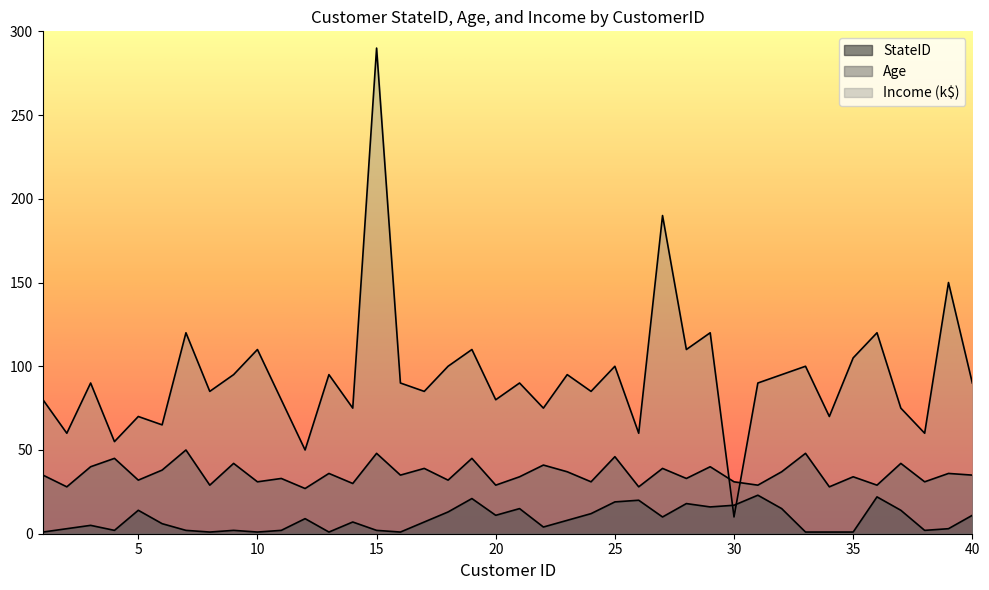

Which series changed the most between 18 and 32?

Age